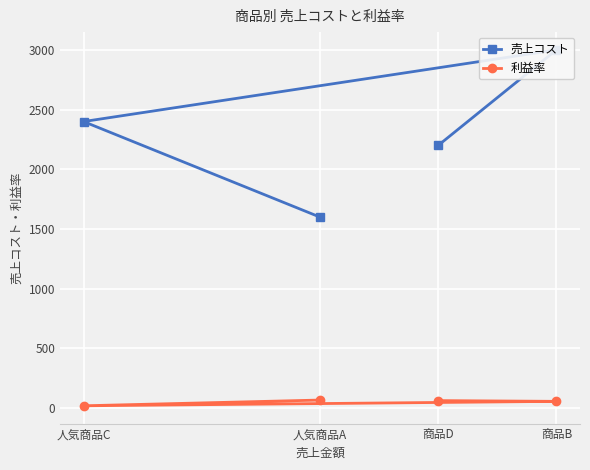

True or false: 売上コスト and 利益率 cross at least once.

False